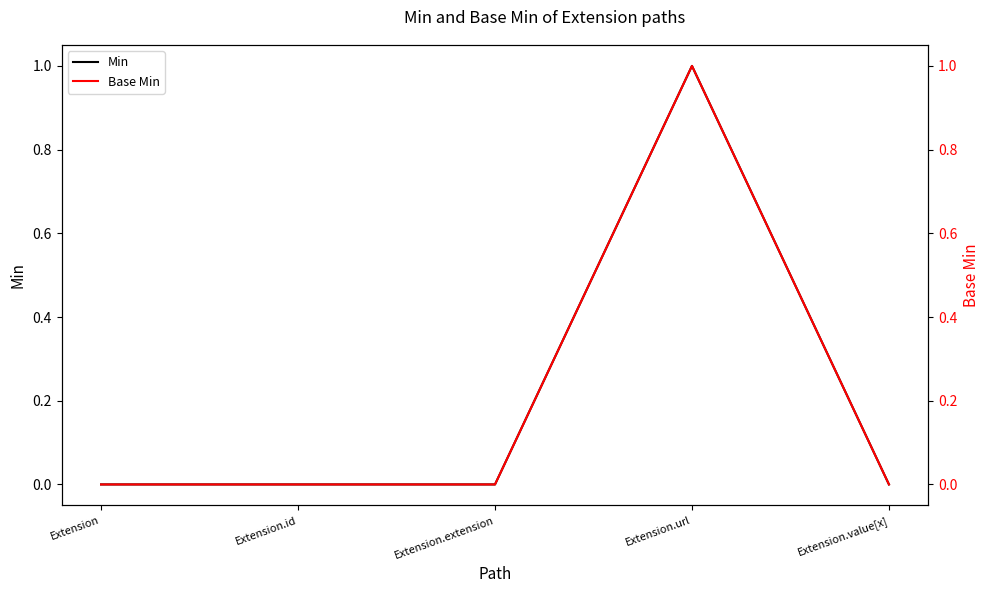

What is the total value across all series at Extension.url?

2